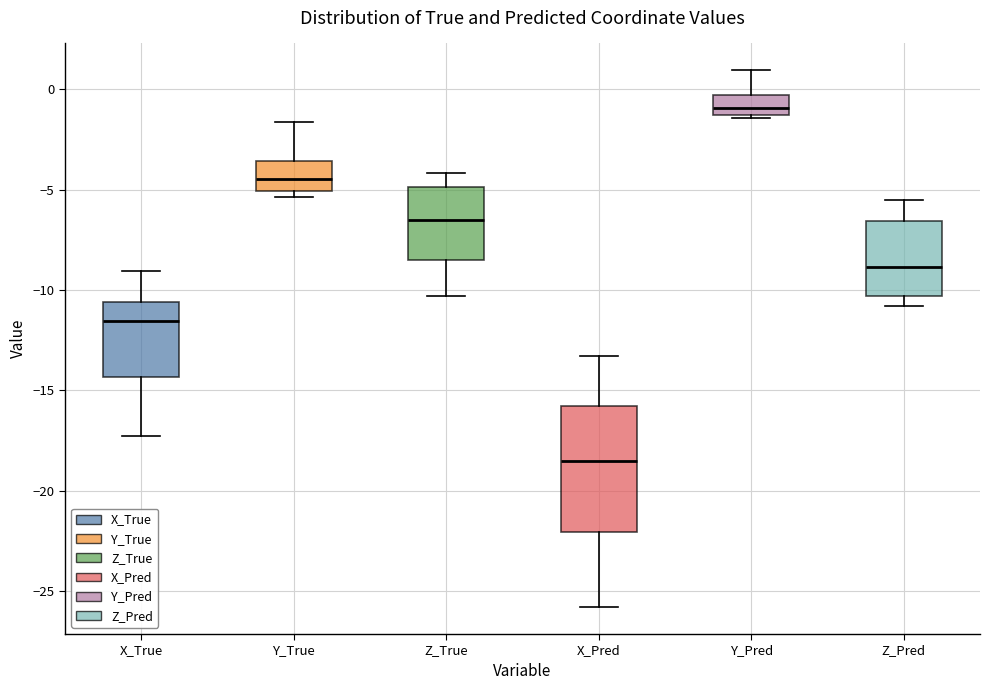

Comparing the boxes themselves (not the whiskers), which one is the tallest?

X_Pred